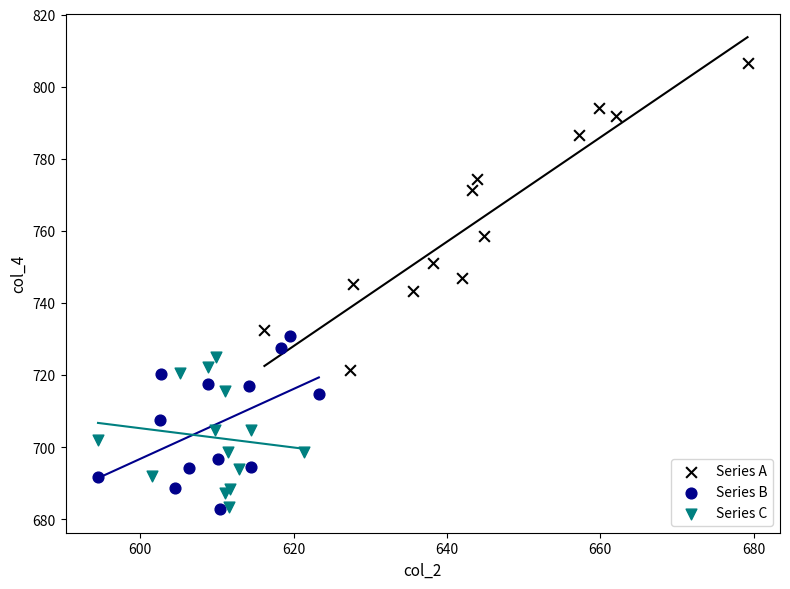

Which series has the widest spread of Y values?

Series A